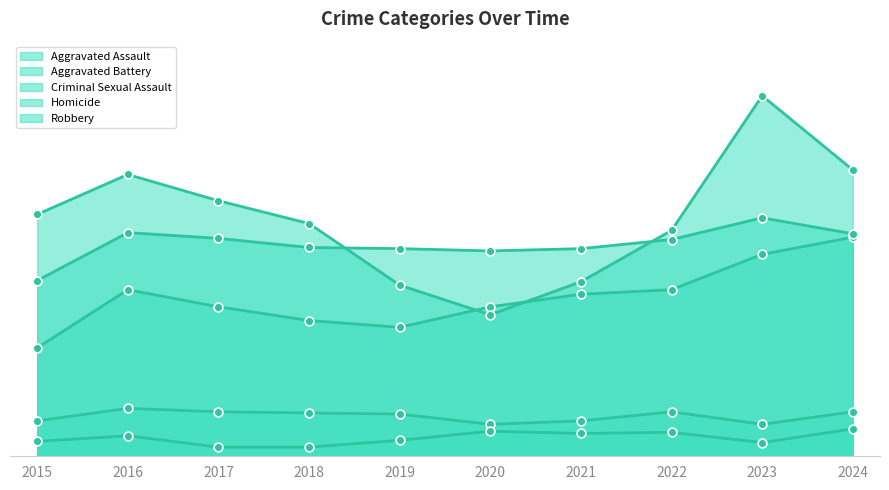

At which category is the sum across all series the highest?

2023